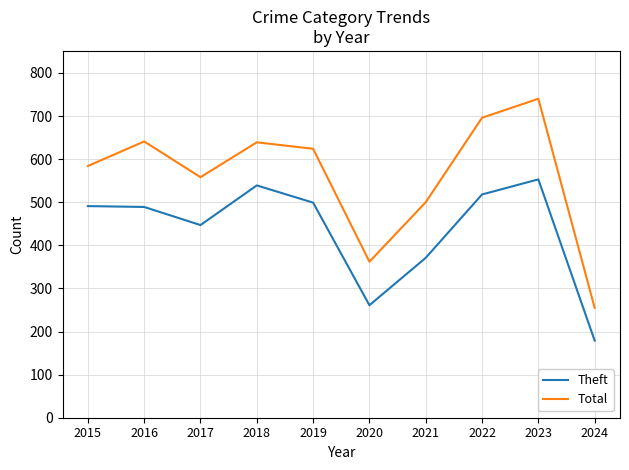

What is the maximum value for Total?

740